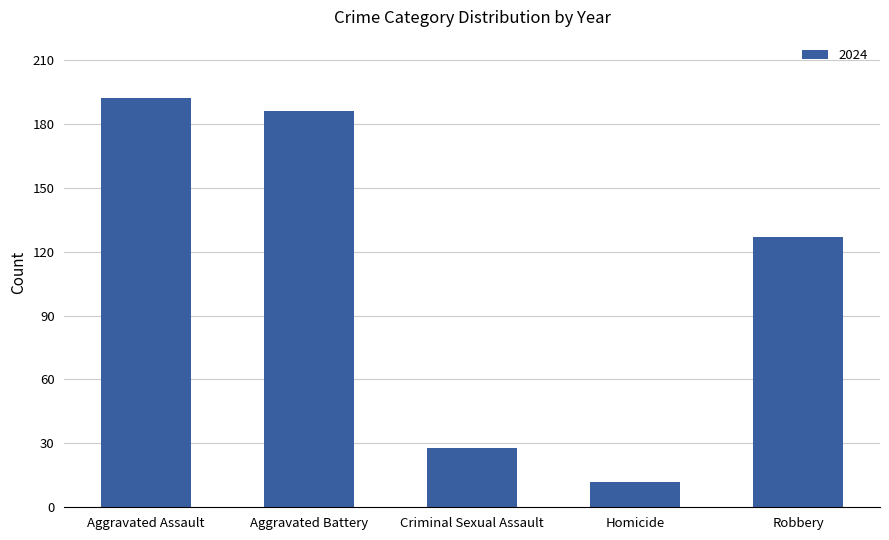

Between Aggravated Battery and Robbery, which is larger?

Aggravated Battery